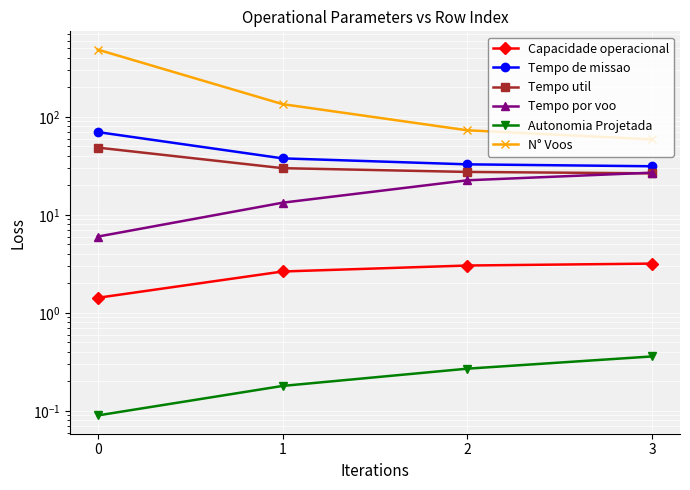

Where does the Capacidade operacional series first go above 3?

2